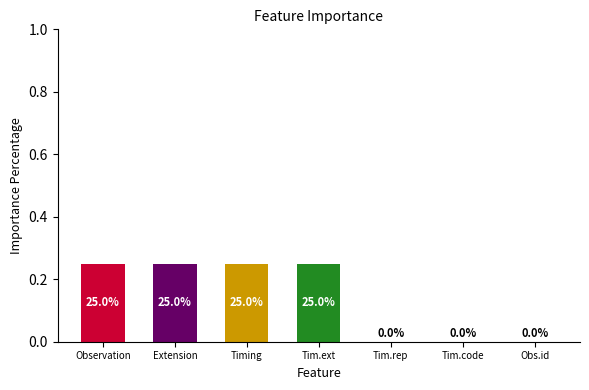

Are the bars horizontal?

No